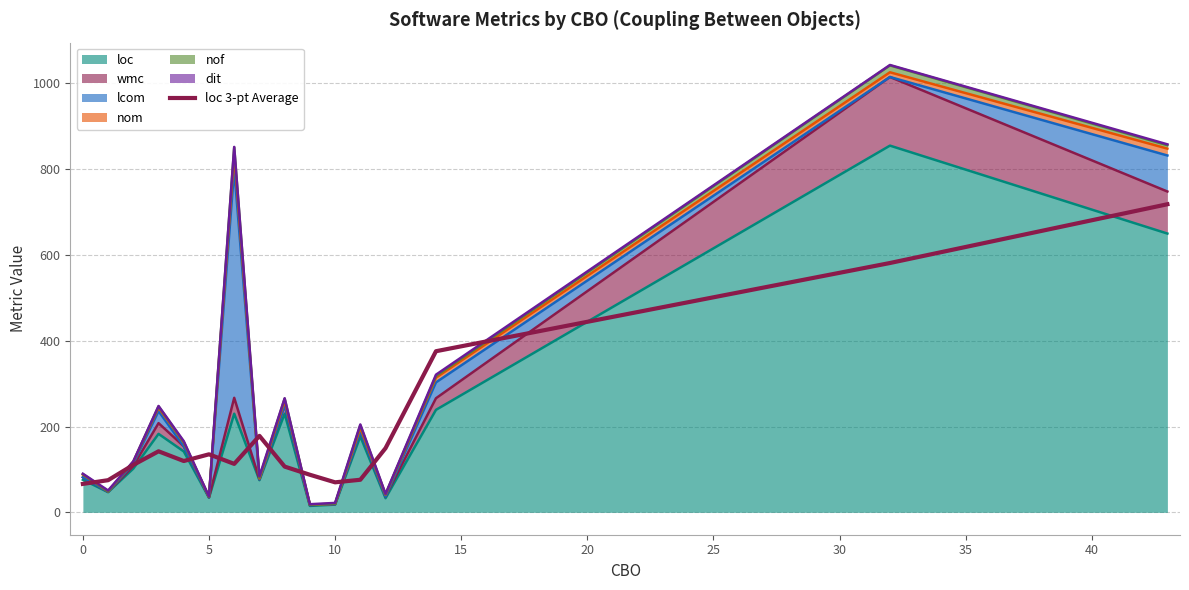

What is the change in value from 20 to 35?

-28.7